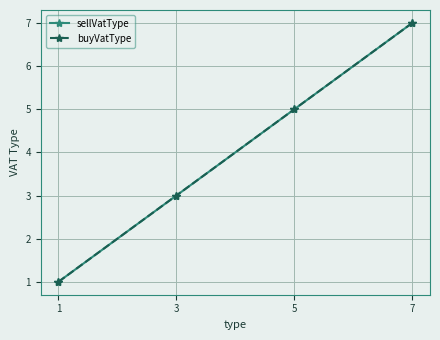

The buyVatType series shows 3 at 3. True or false?

True